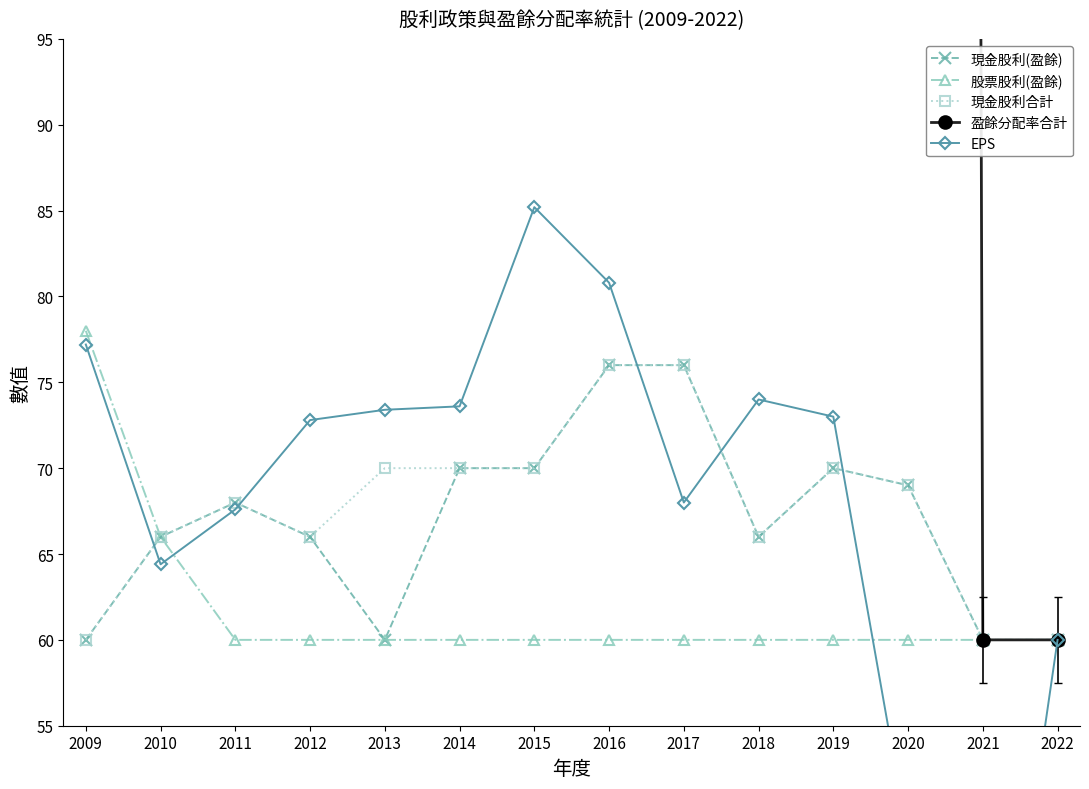

Which series changed the most between 2016 and 2021?

盈餘分配率合計